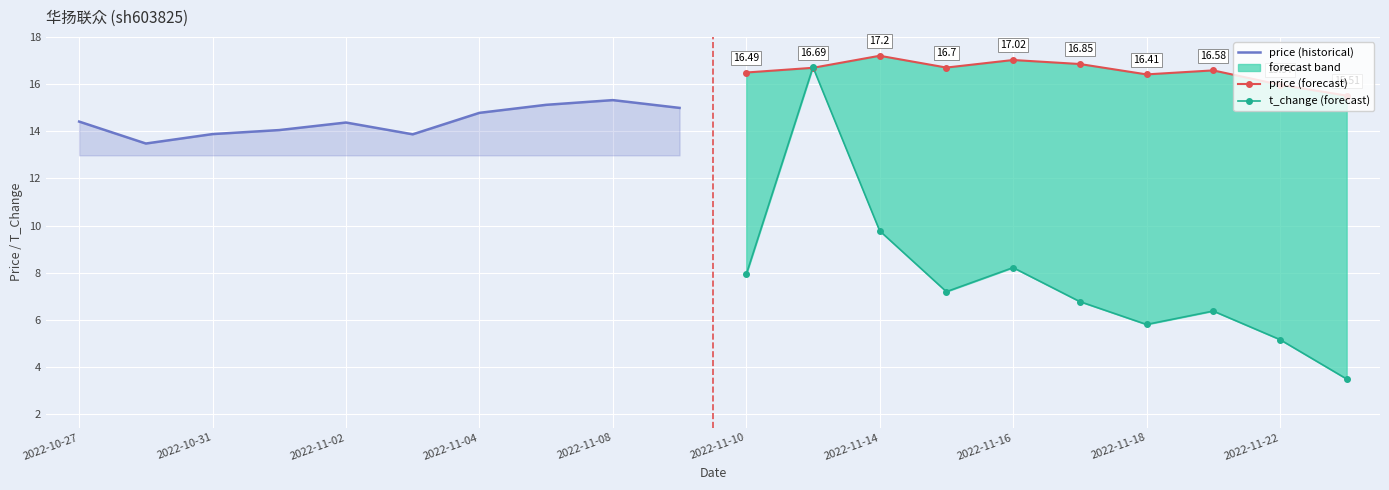

True or false: price (historical) and price (forecast) intersect in this chart.

False